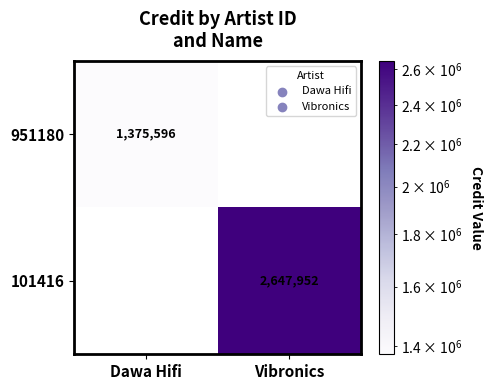

True or false: 951180 has a value of 1375596 at Dawa Hifi.

True